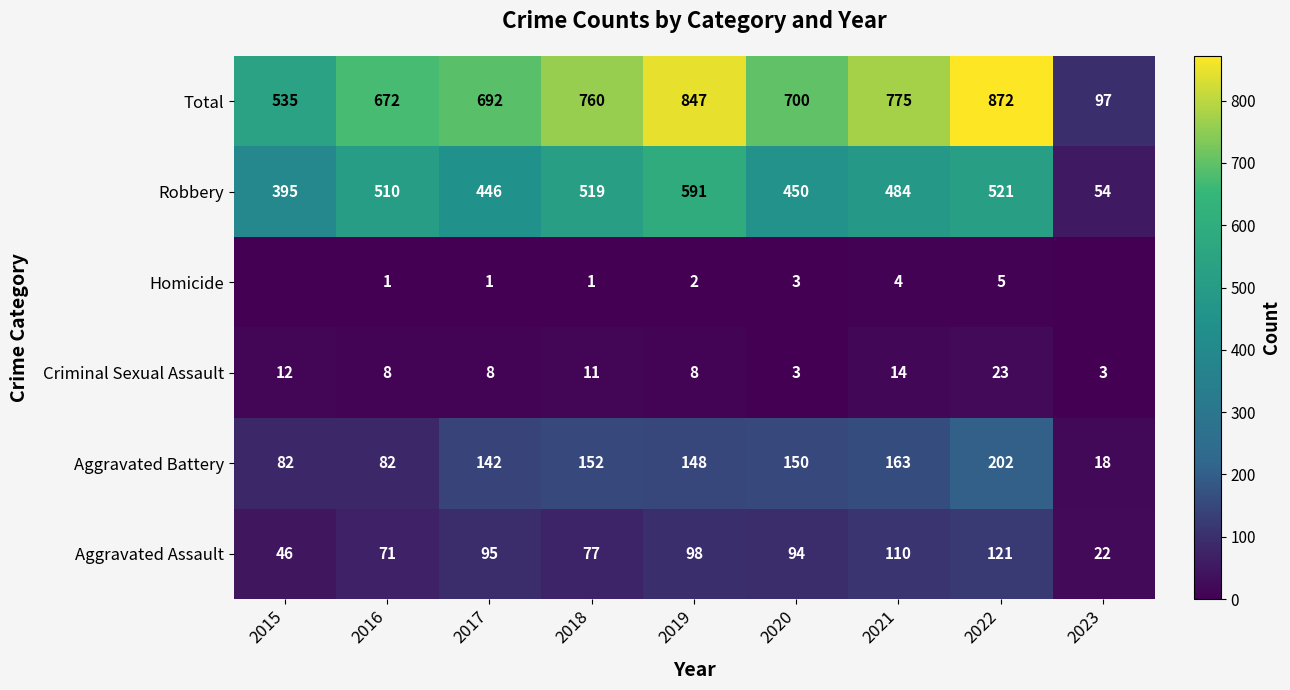

What is the difference between the maximum and minimum values in the Aggravated Battery series?

184